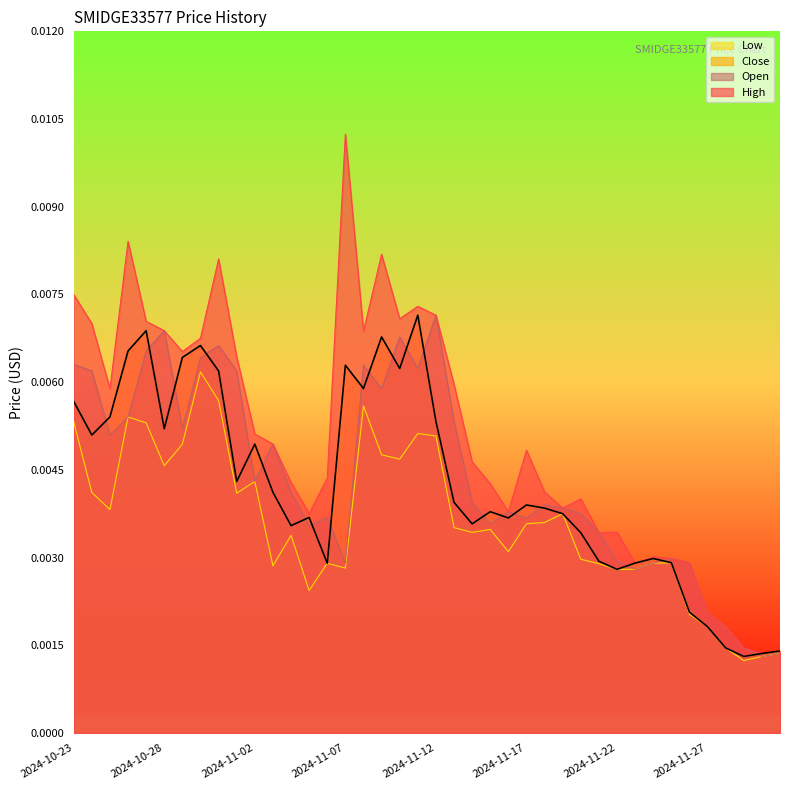

What is the label of the 1st point from the left?

2024-10-23